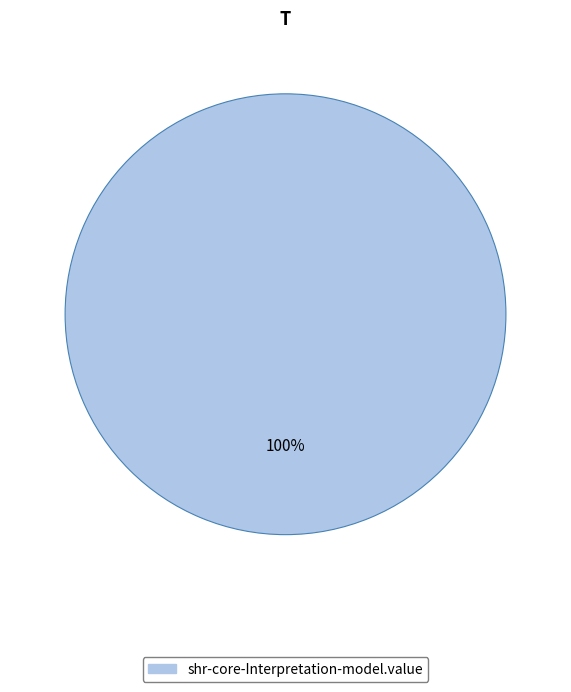

How many slices are in this pie chart?

1